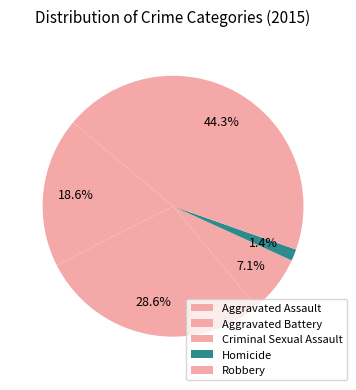

Do Aggravated Battery and Homicide together represent more than half of the pie?

No